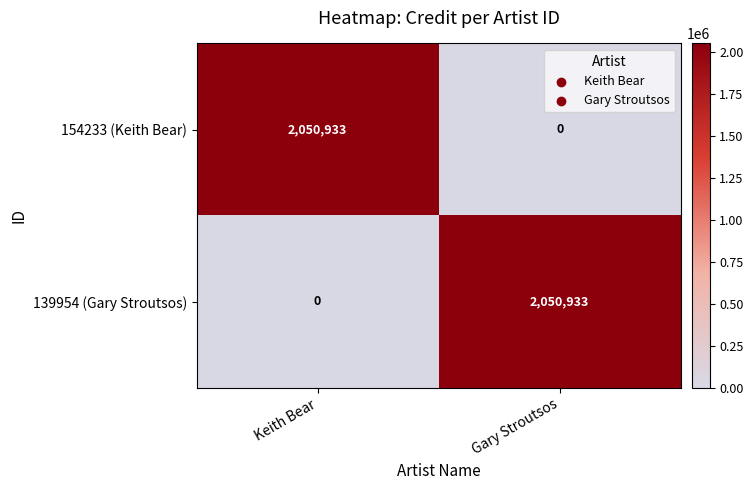

At how many categories does at least one series exceed 1412350?

2